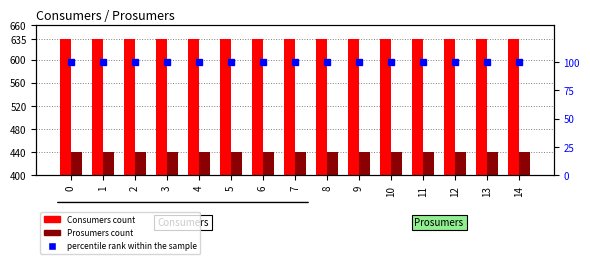

True or false: percentile rank within the sample has a value of 178 at 2.

False